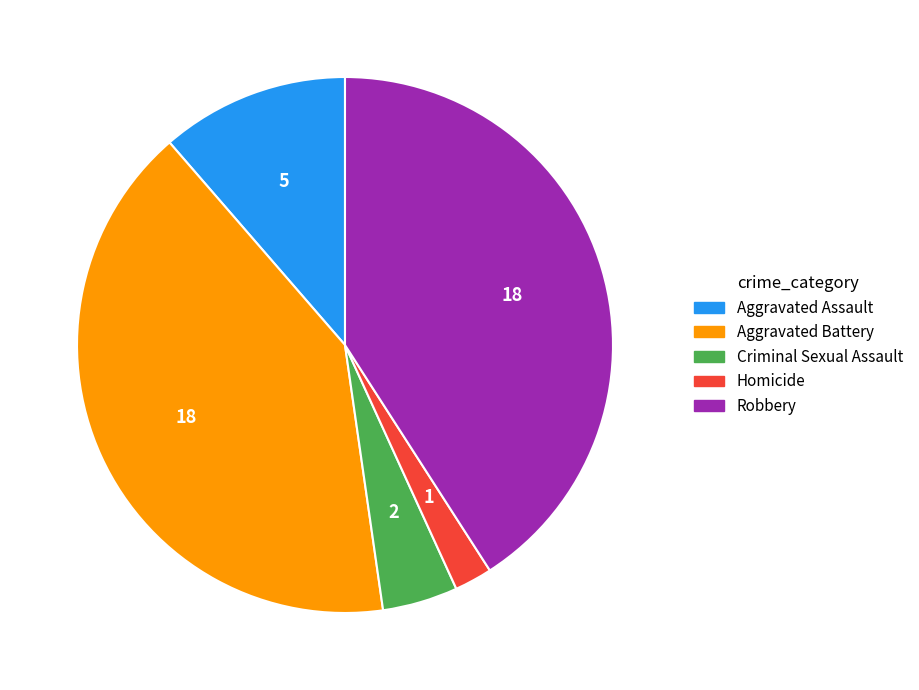

Do Aggravated Battery and Criminal Sexual Assault together represent more than half of the pie?

No